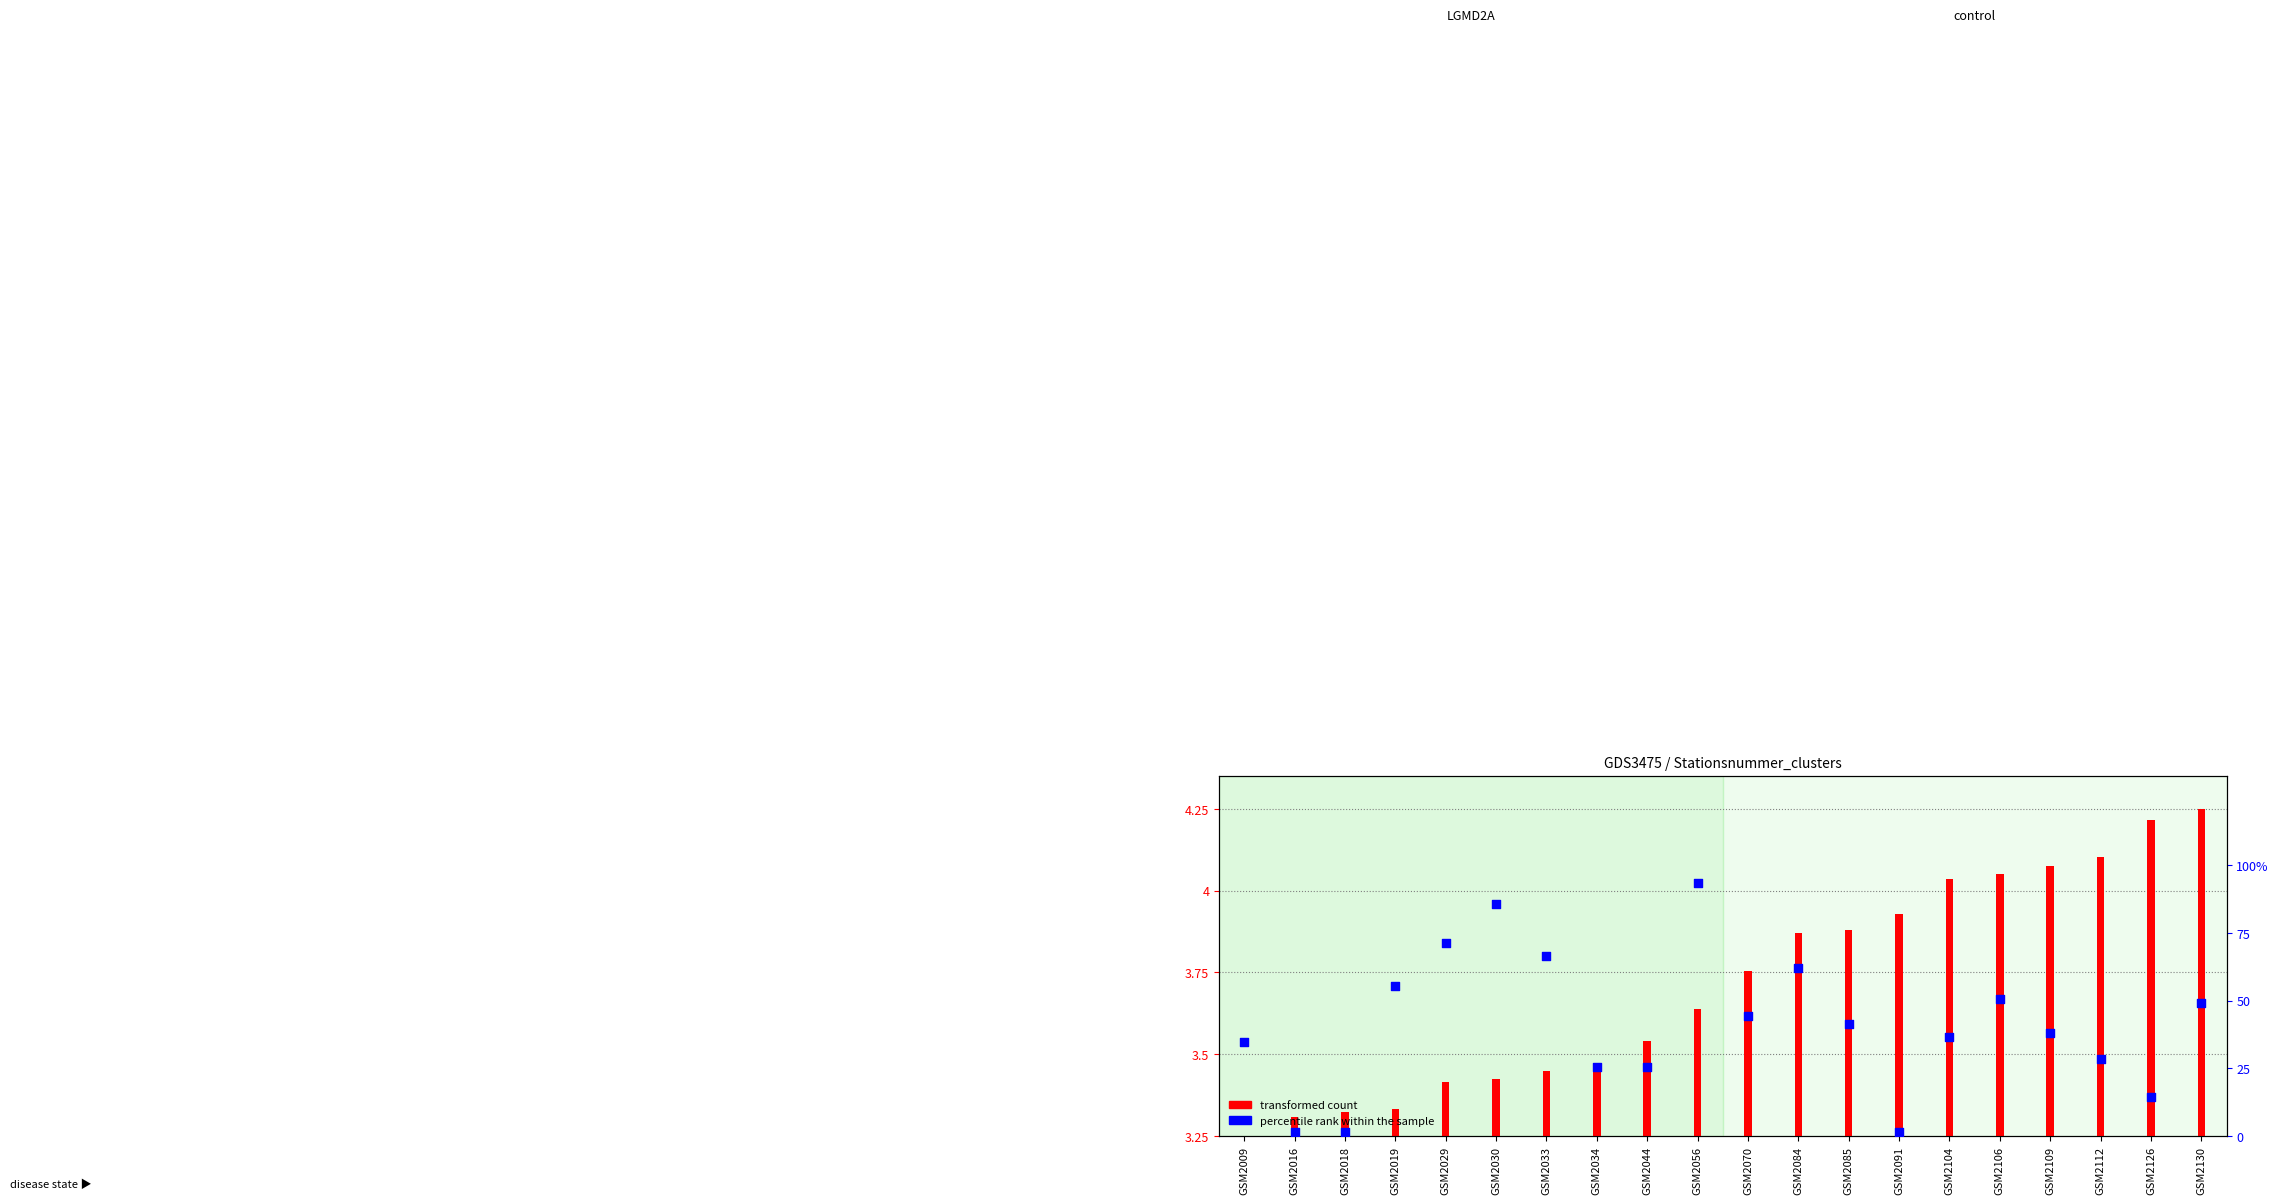

At which category is the sum across all series the highest?

GSM2056